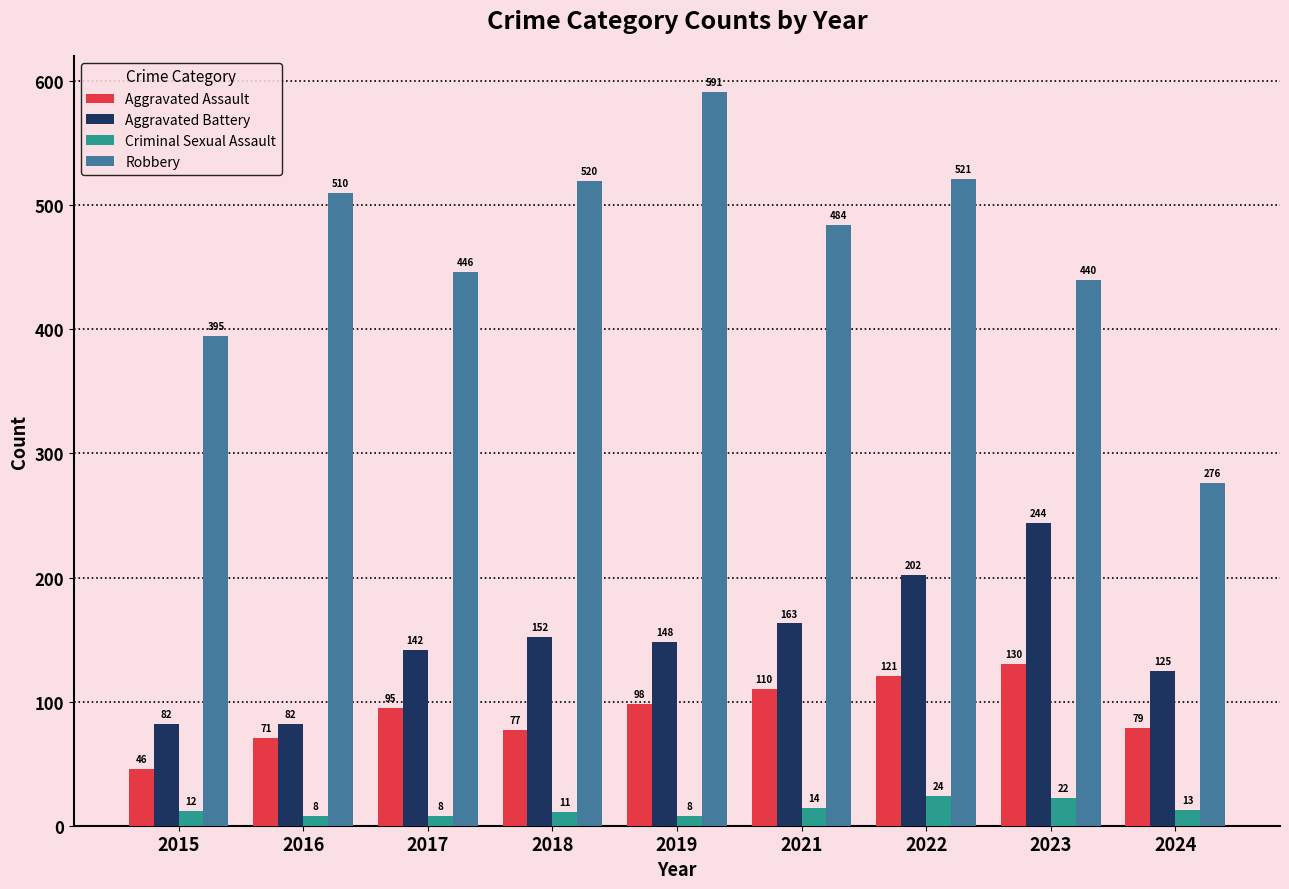

Is the value of Aggravated Battery at 2022 greater than the value of Criminal Sexual Assault at 2015?

Yes